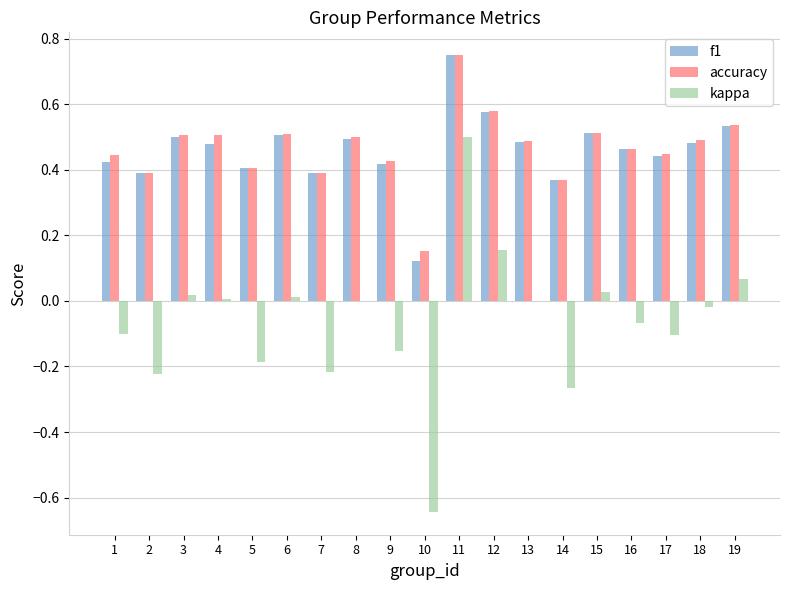

Which category has the highest value in the kappa series?

11